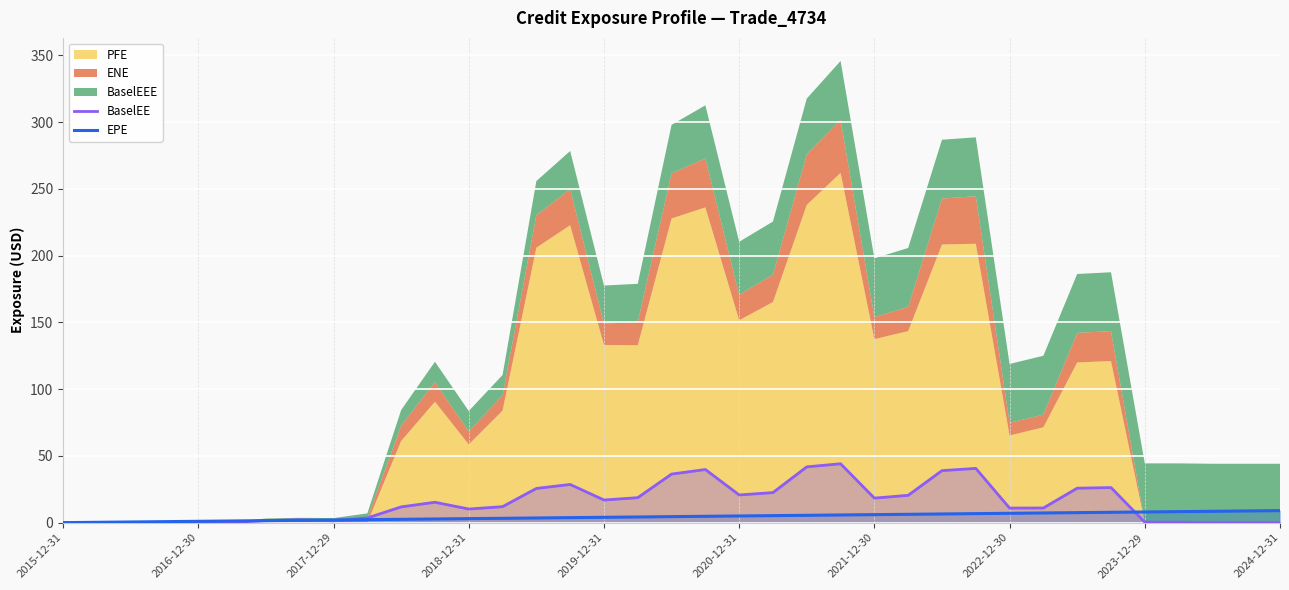

What is the maximum value for BaselEE?

44.1